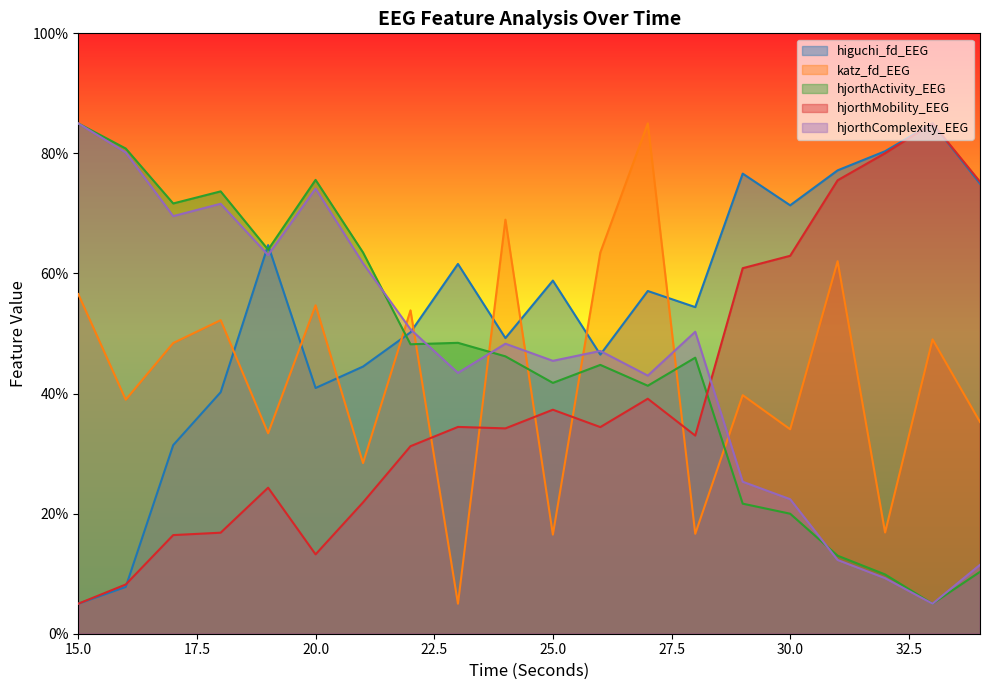

At which label does hjorthActivity_EEG reach its minimum?

33